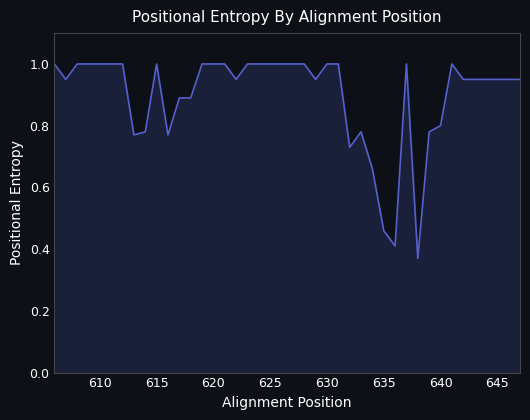

What is the greatest value displayed?

1.0